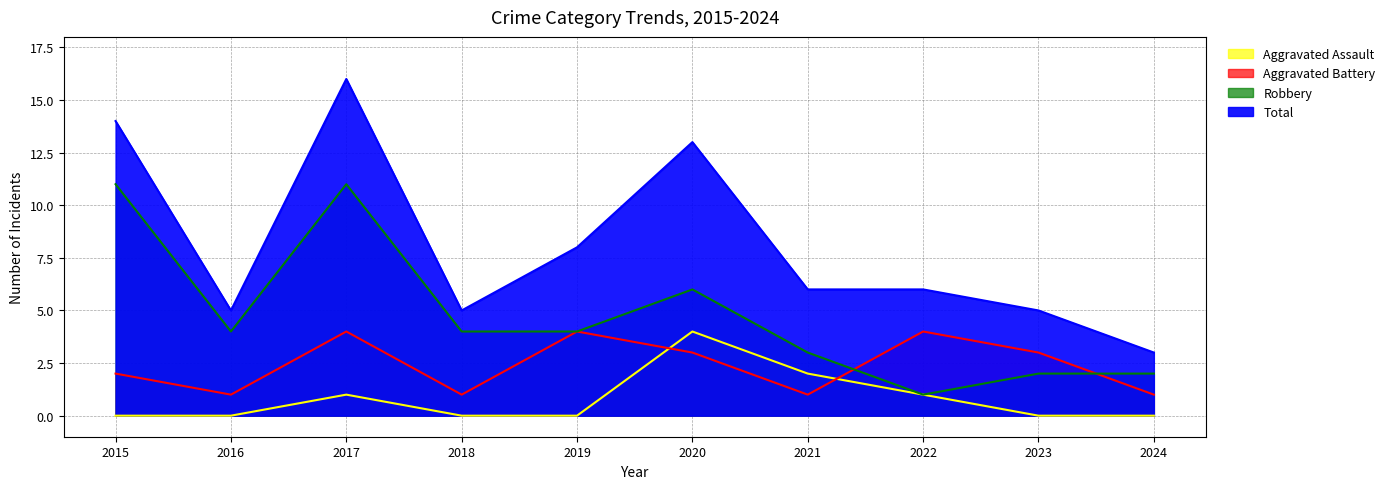

Which series has the widest spread of values?

Total